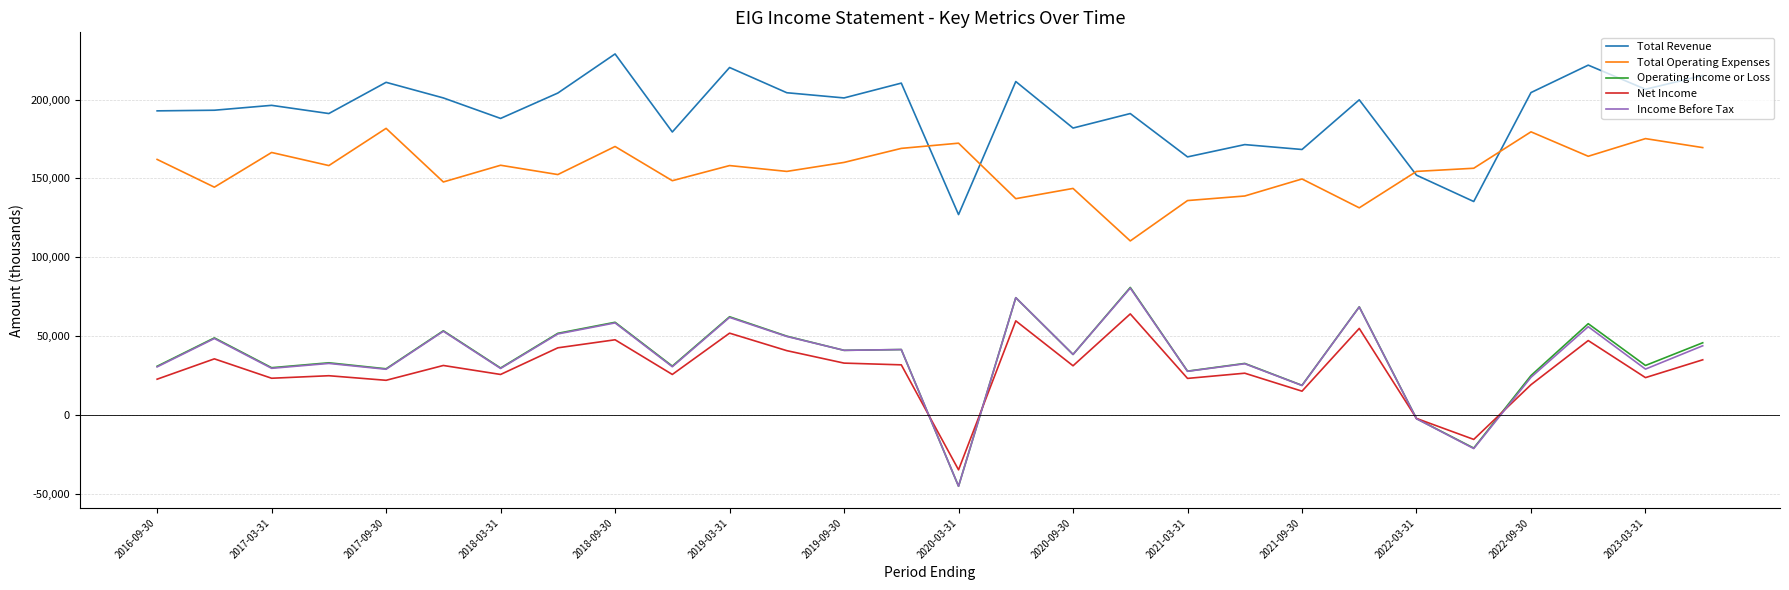

Which series has the largest range (max minus min)?

Operating Income or Loss